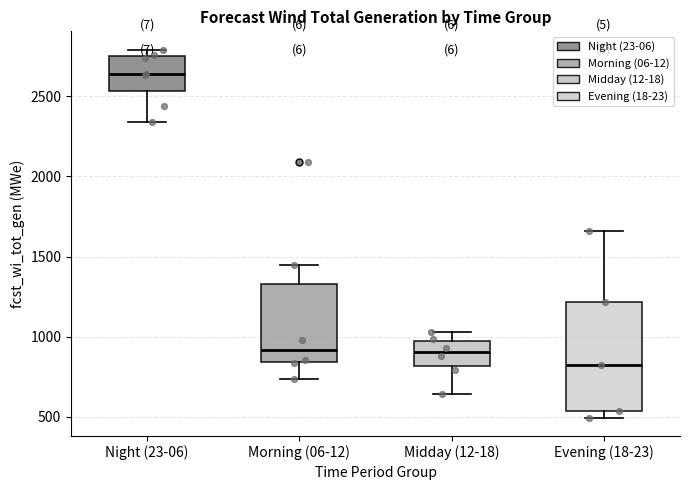

Which box has the highest median line?

Night (23-06)